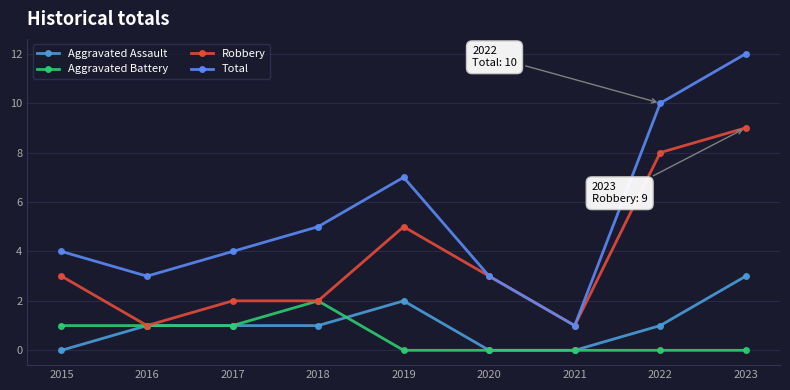

Reading left to right, transcribe all the data shown in this chart.

Aggravated Assault: 2015=0	2016=1	2017=1	2018=1	2019=2	2020=0	2021=0	2022=1	2023=3
Aggravated Battery: 2015=1	2016=1	2017=1	2018=2	2019=0	2020=0	2021=0	2022=0	2023=0
Robbery: 2015=3	2016=1	2017=2	2018=2	2019=5	2020=3	2021=1	2022=8	2023=9
Total: 2015=4	2016=3	2017=4	2018=5	2019=7	2020=3	2021=1	2022=10	2023=12